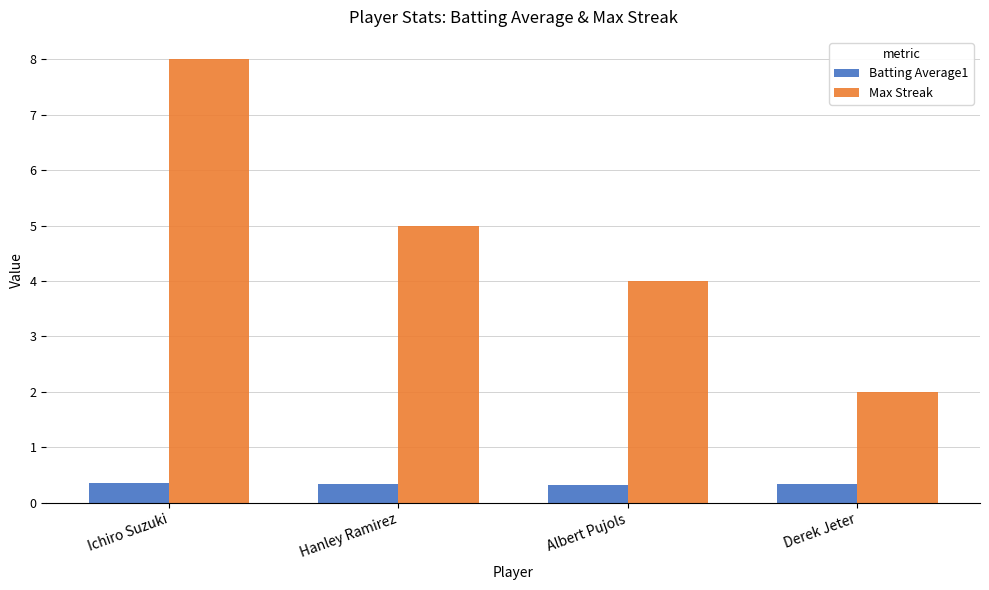

Which series has the widest spread of values?

Max Streak